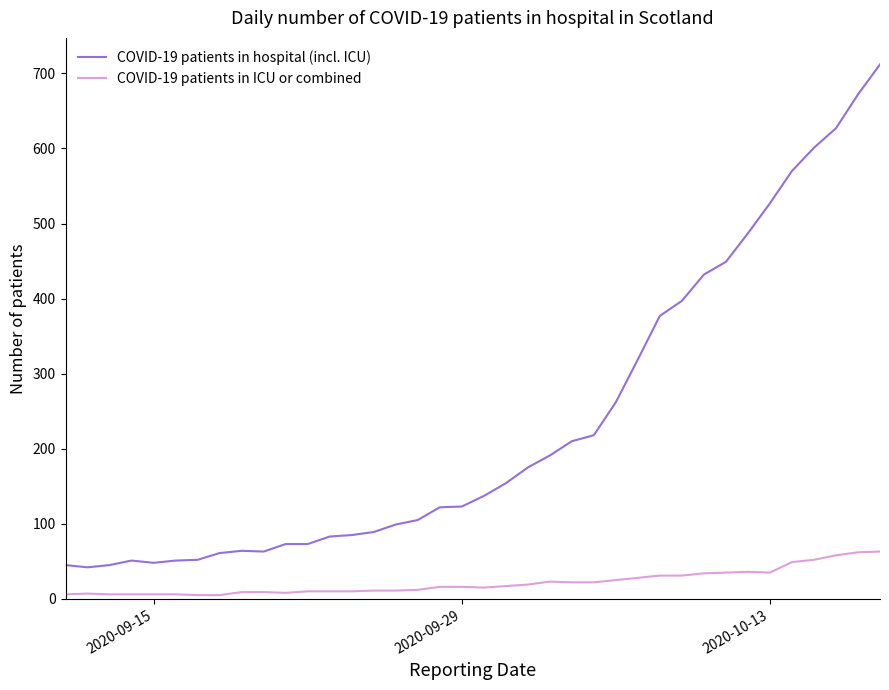

True or false: COVID-19 patients in ICU or combined and COVID-19 patients in hospital (incl. ICU) cross at least once.

False